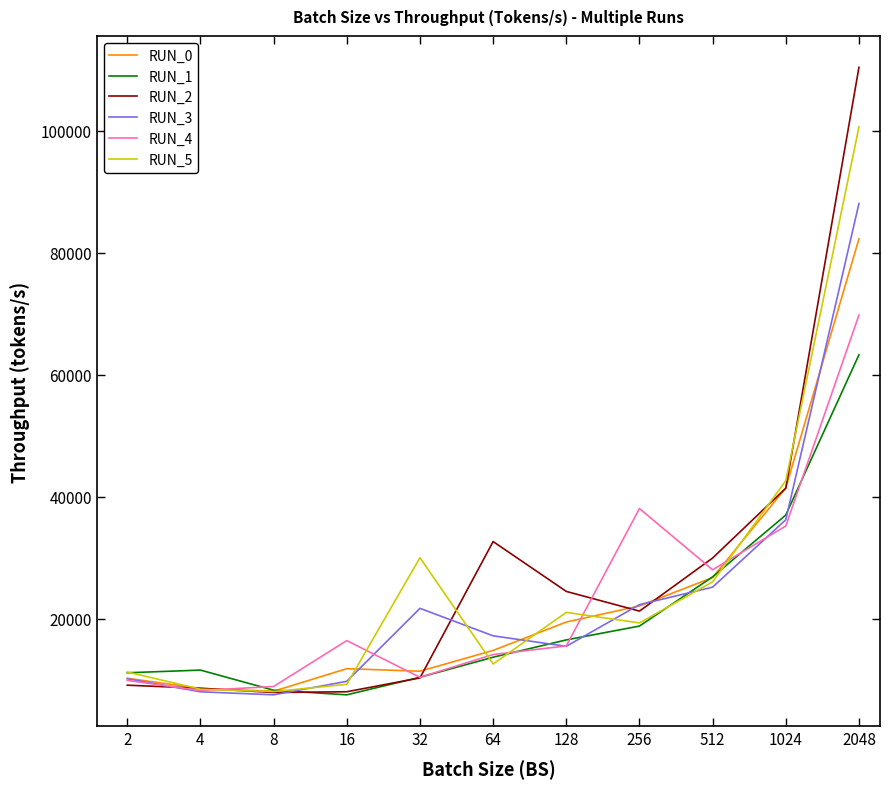

What is the sum of all RUN_3 values?

261442.9